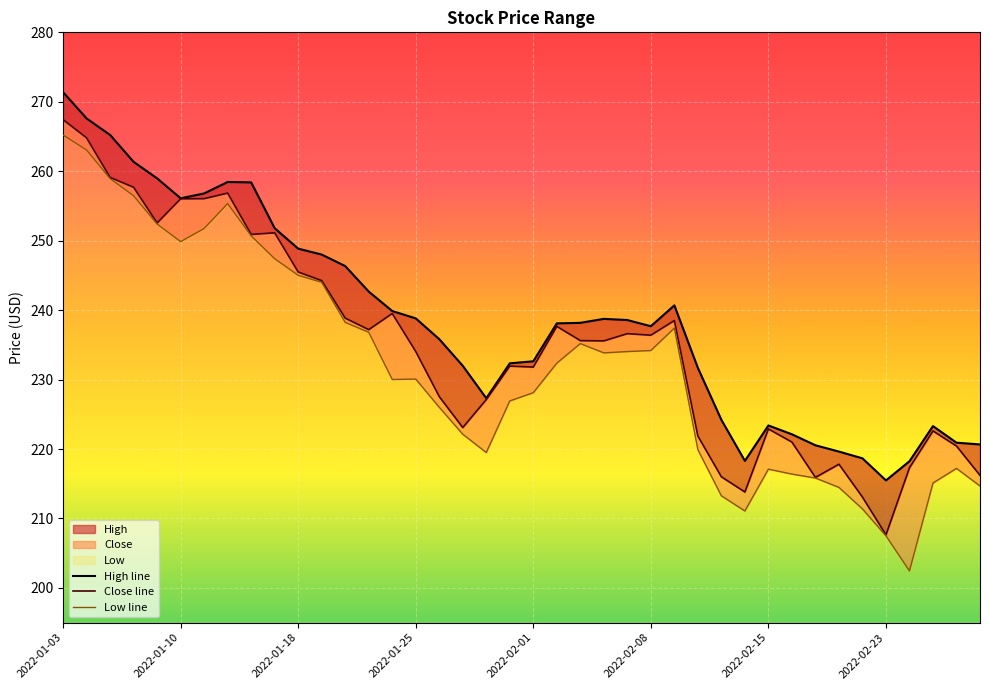

Which label corresponds to the smallest value in the chart?

2022-02-24